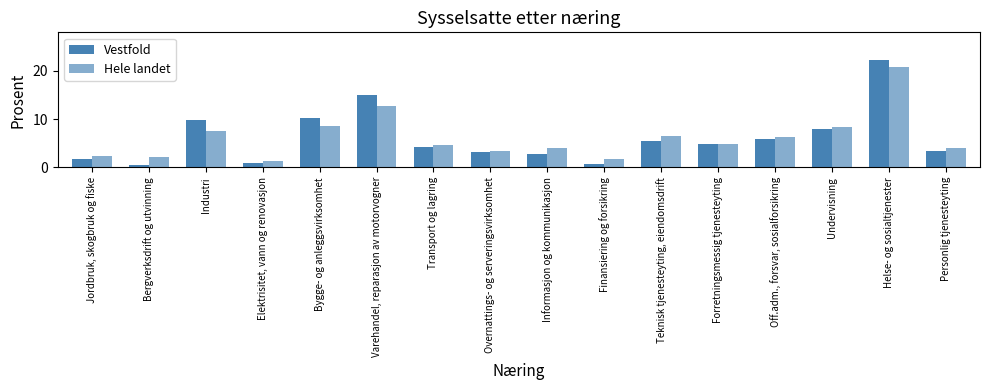

At how many categories does at least one series exceed 4?

10